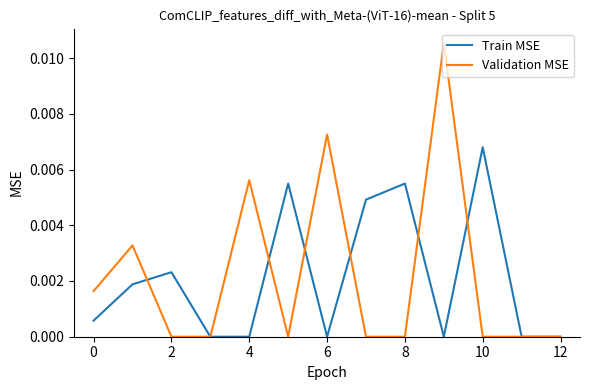

Which series has the widest spread of values?

Validation MSE